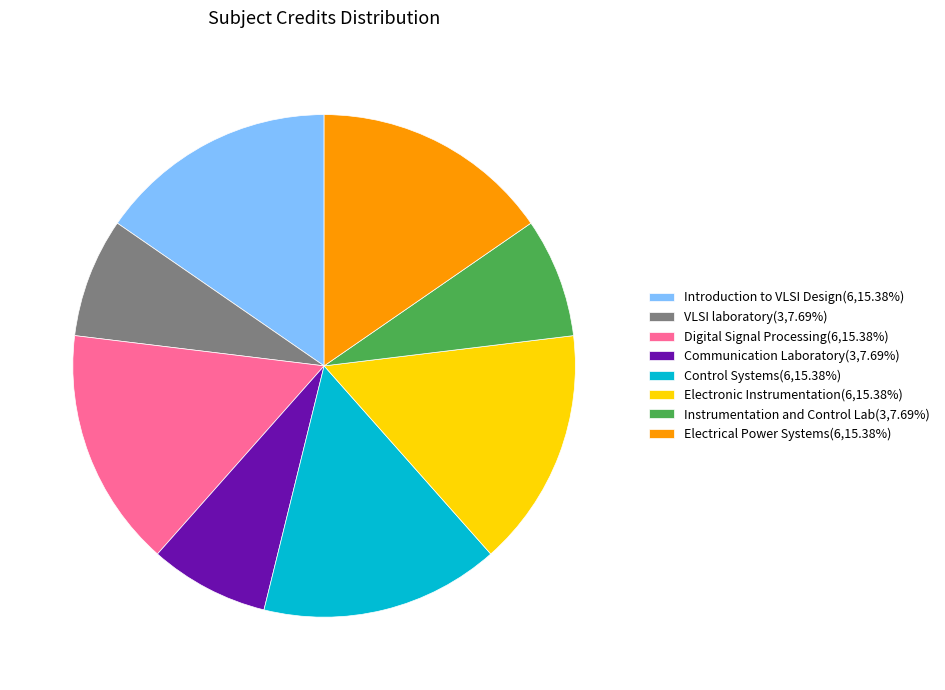

What is the ratio of the value at Electrical Power Systems(6,15.38%) to the value at Digital Signal Processing(6,15.38%)?

1.0